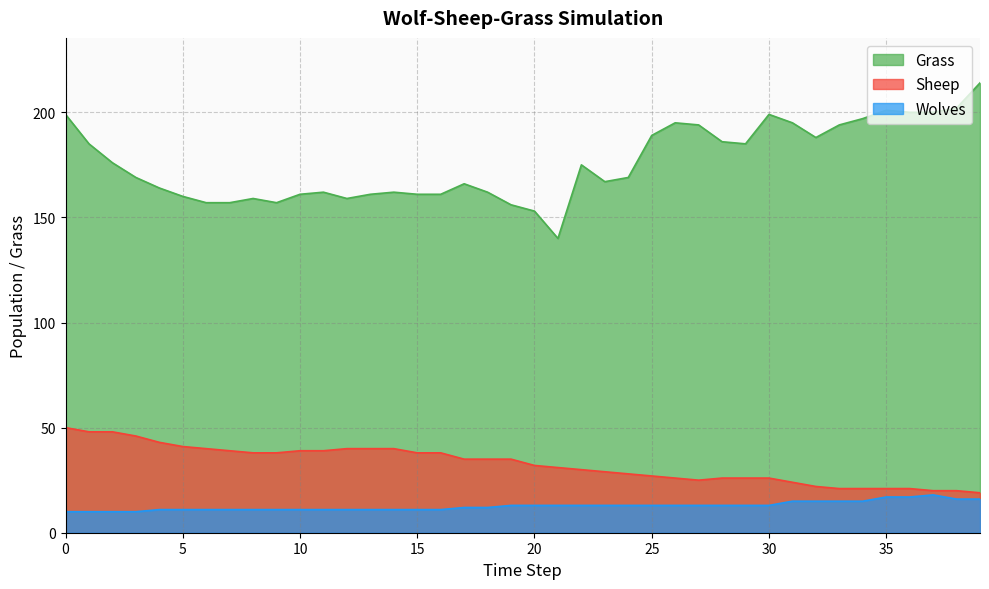

What value does the Wolves series have at 37?

18